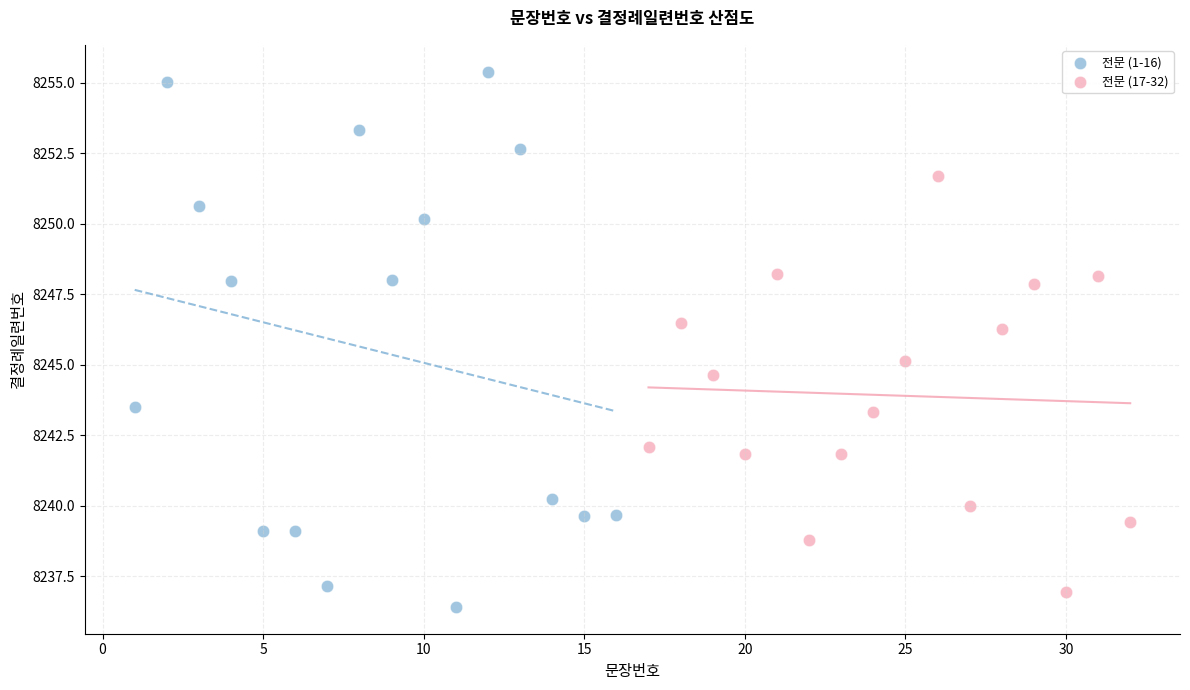

Which series has the largest Y range (max minus min)?

전문 (1-16)